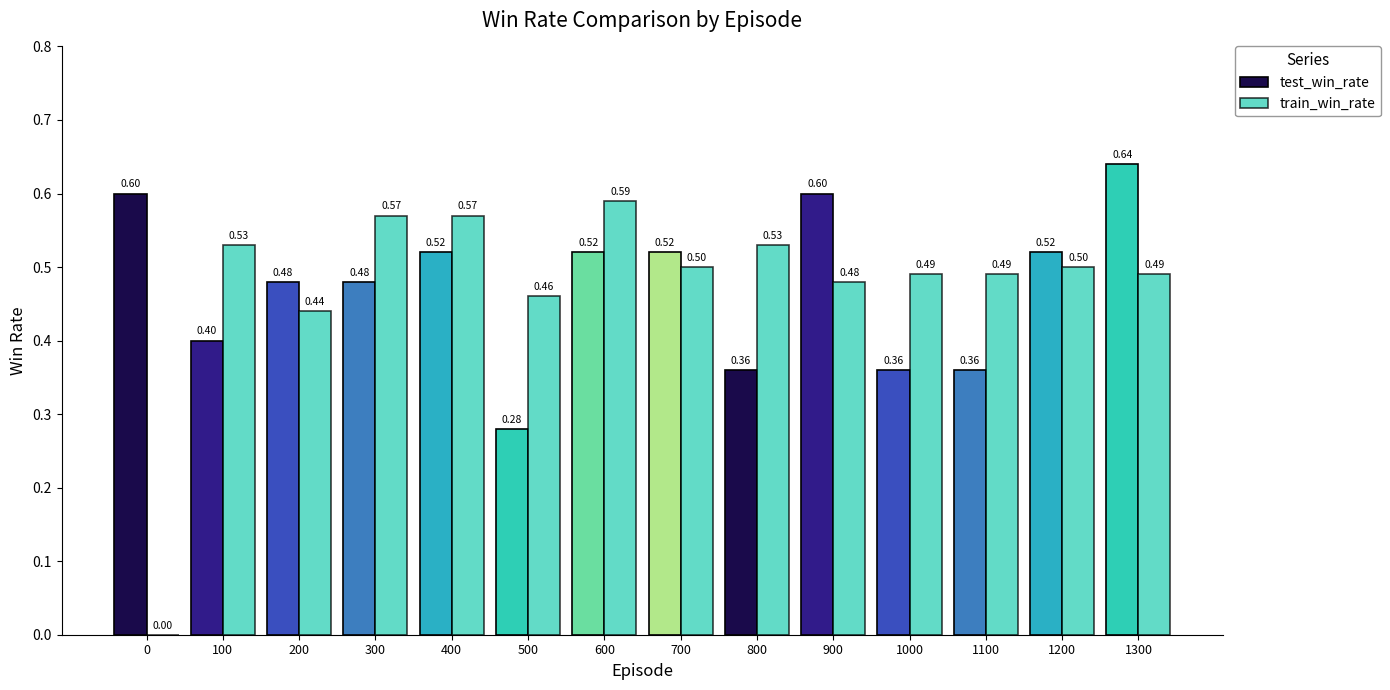

The value of test_win_rate at 1200 is 0.5. True or false?

True